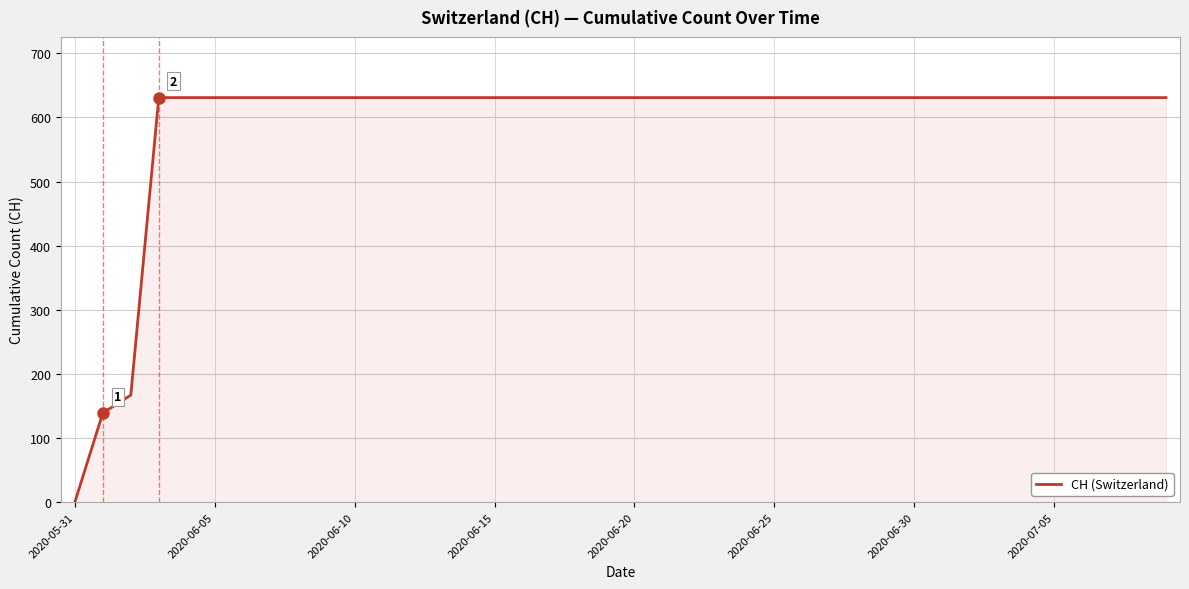

What is the maximum value shown in the chart?

631